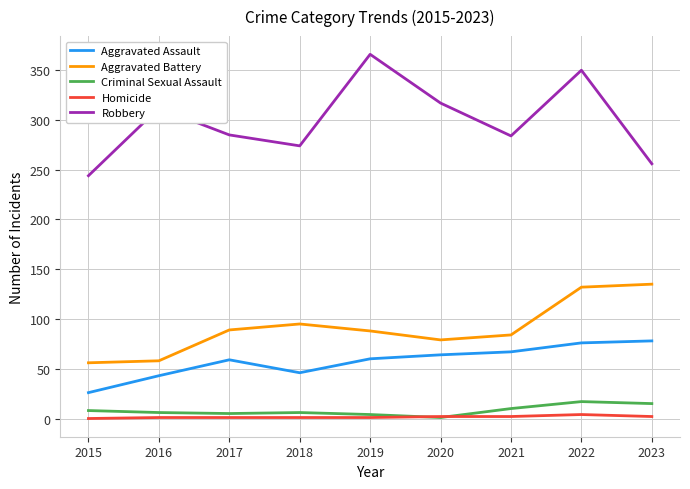

Is it true that Aggravated Assault equals 76 at 2022?

True